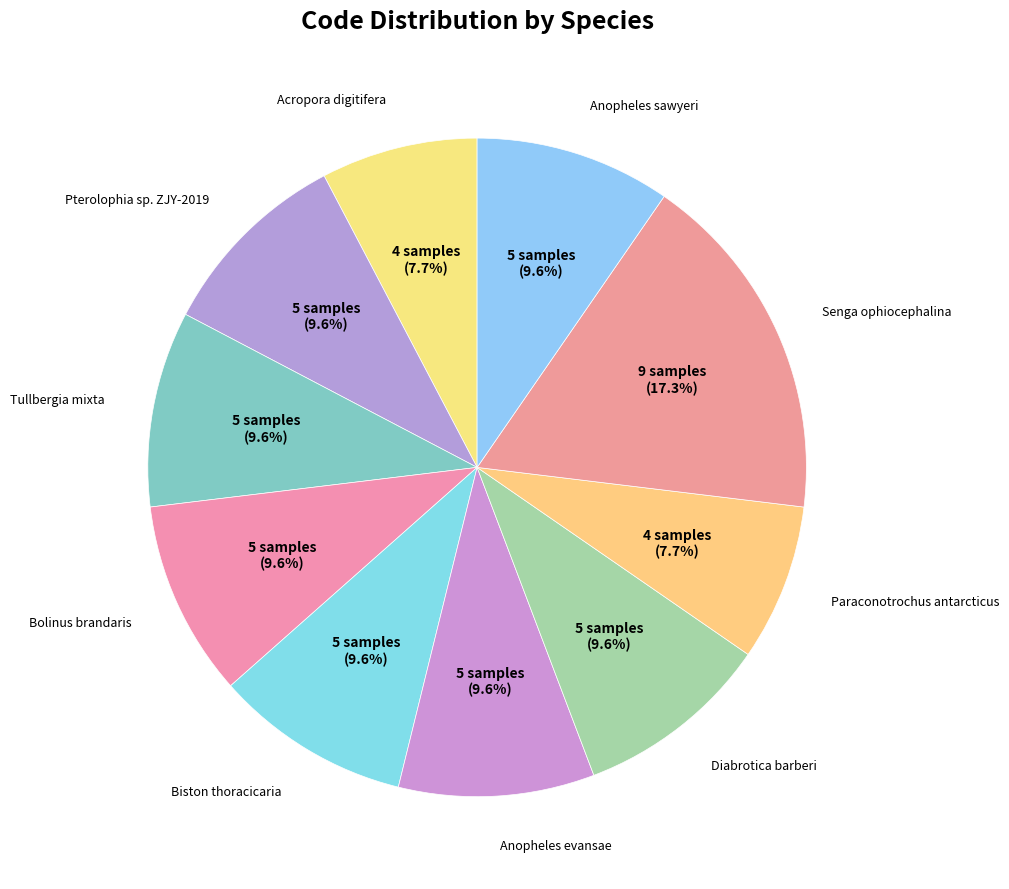

How many slices are in this pie chart?

10